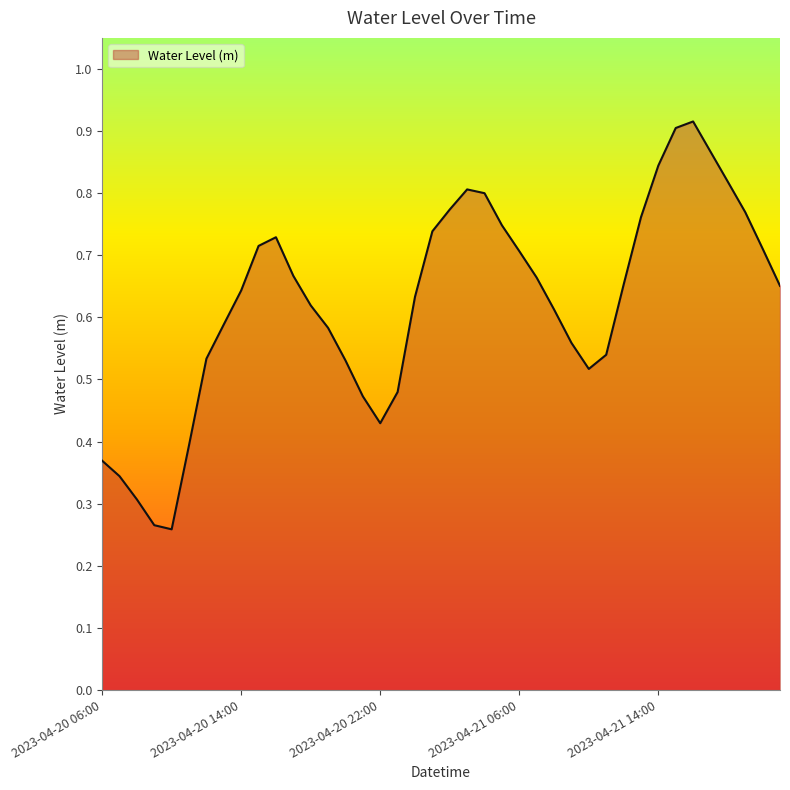

What is the label of the 10th point from the right?

2023-04-21 12:00